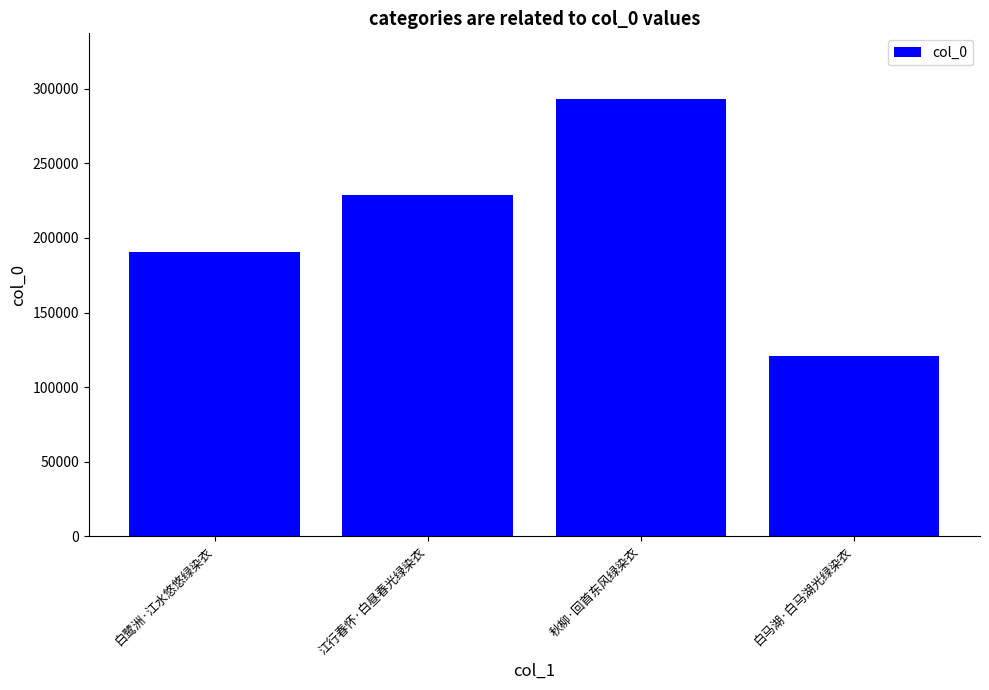

What is the difference between the second highest and second lowest values?

38178